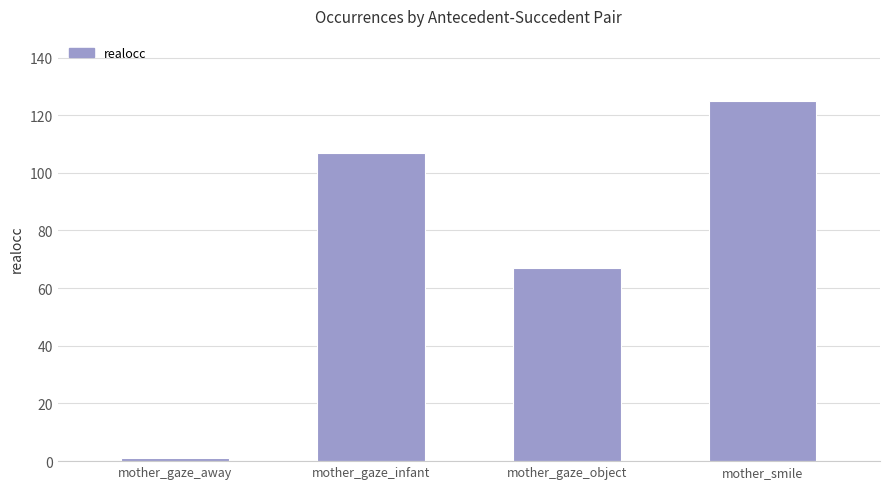

Are the bars grouped side by side (vs. stacked)?

No